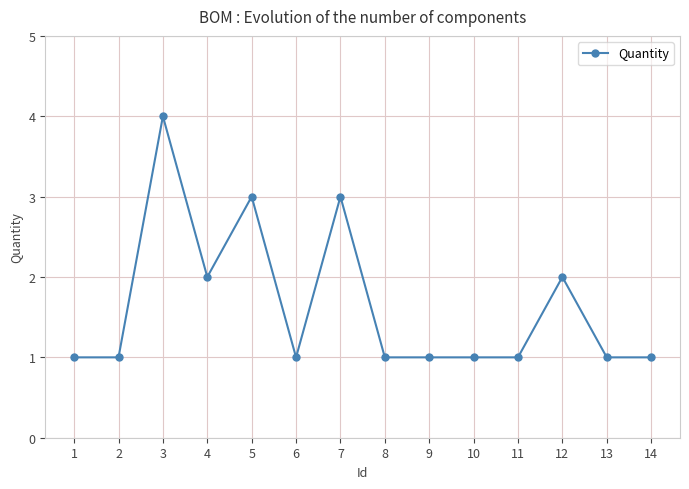

Between 6 and 5, which is larger?

5